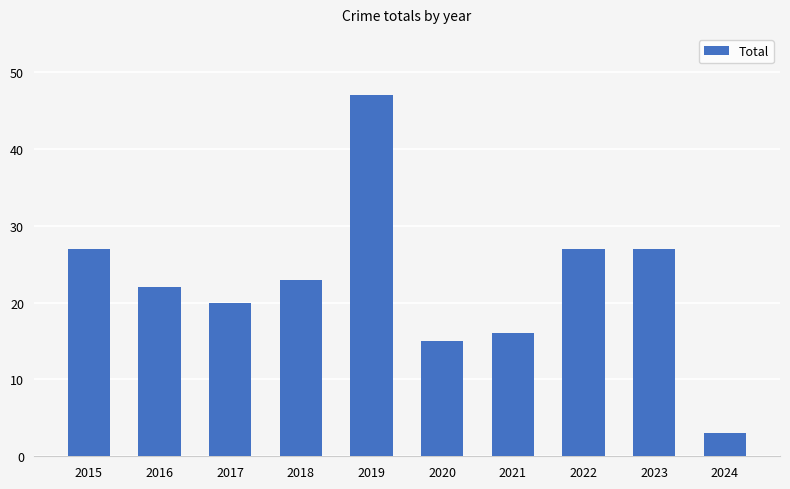

What value does the data have at 2023, to the nearest 10?

30